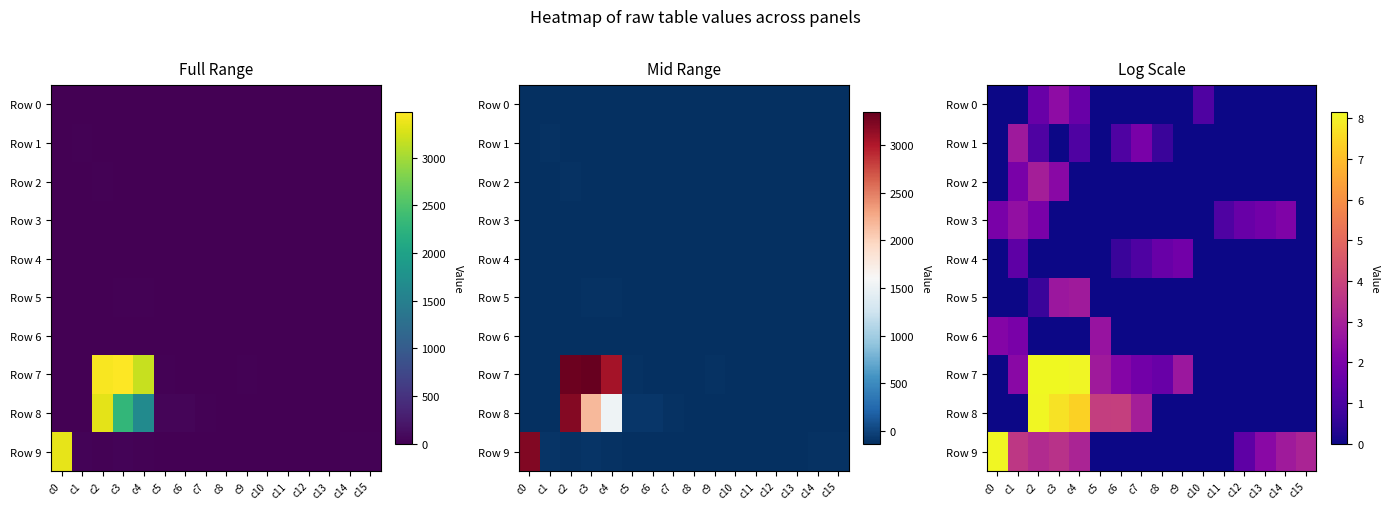

Which series changed the most between c1 and c6?

Row 8